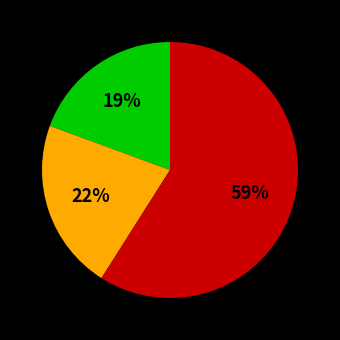

Is there any slice that represents more than half of the pie?

Yes